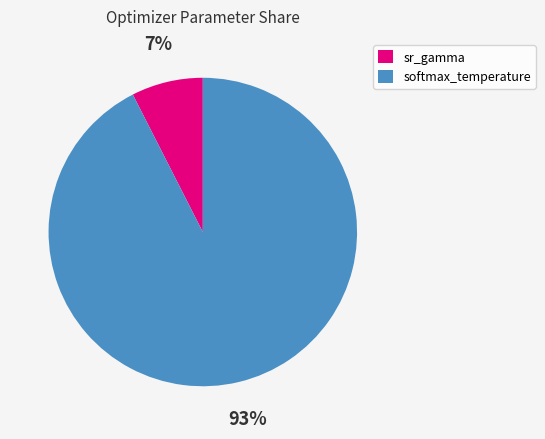

To the nearest percent, what percentage of the pie is sr_gamma?

7%